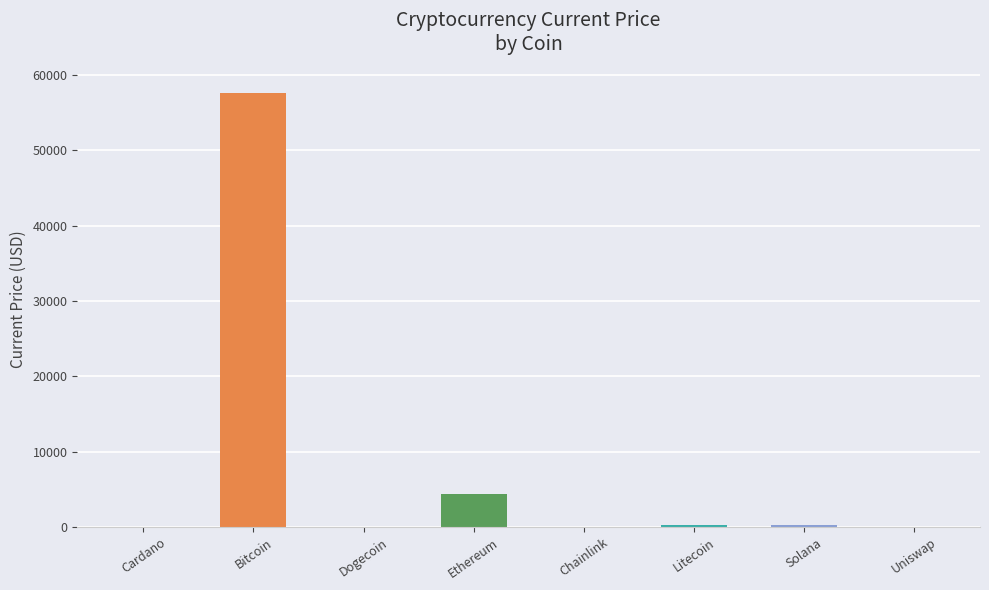

Between Bitcoin and Dogecoin, which is larger?

Bitcoin